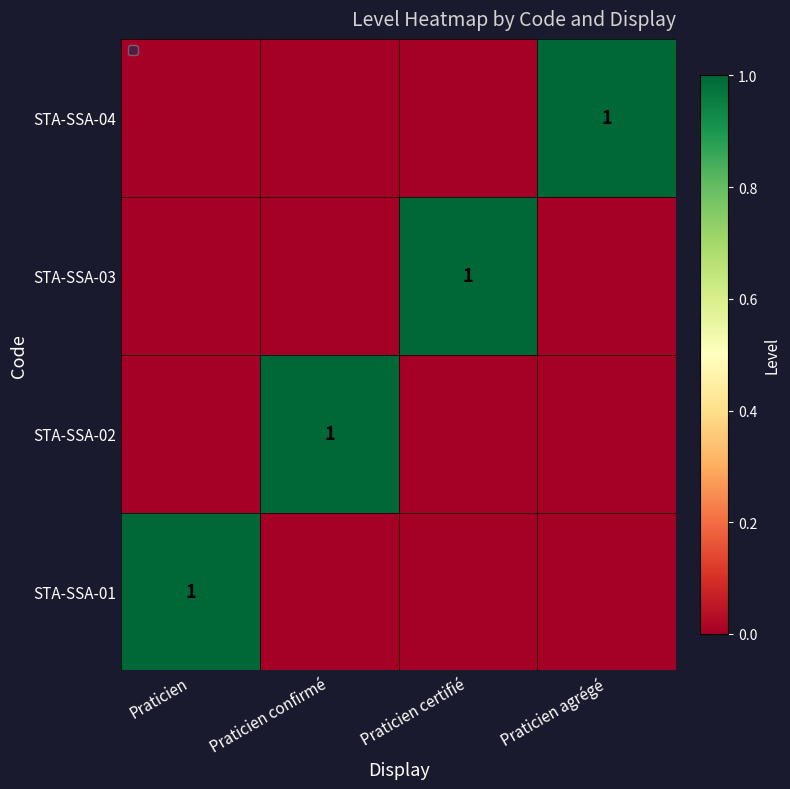

Reading left to right, transcribe all the data shown in this chart.

Praticien=0	Praticien confirmé=0	Praticien certifié=0	Praticien agrégé=1